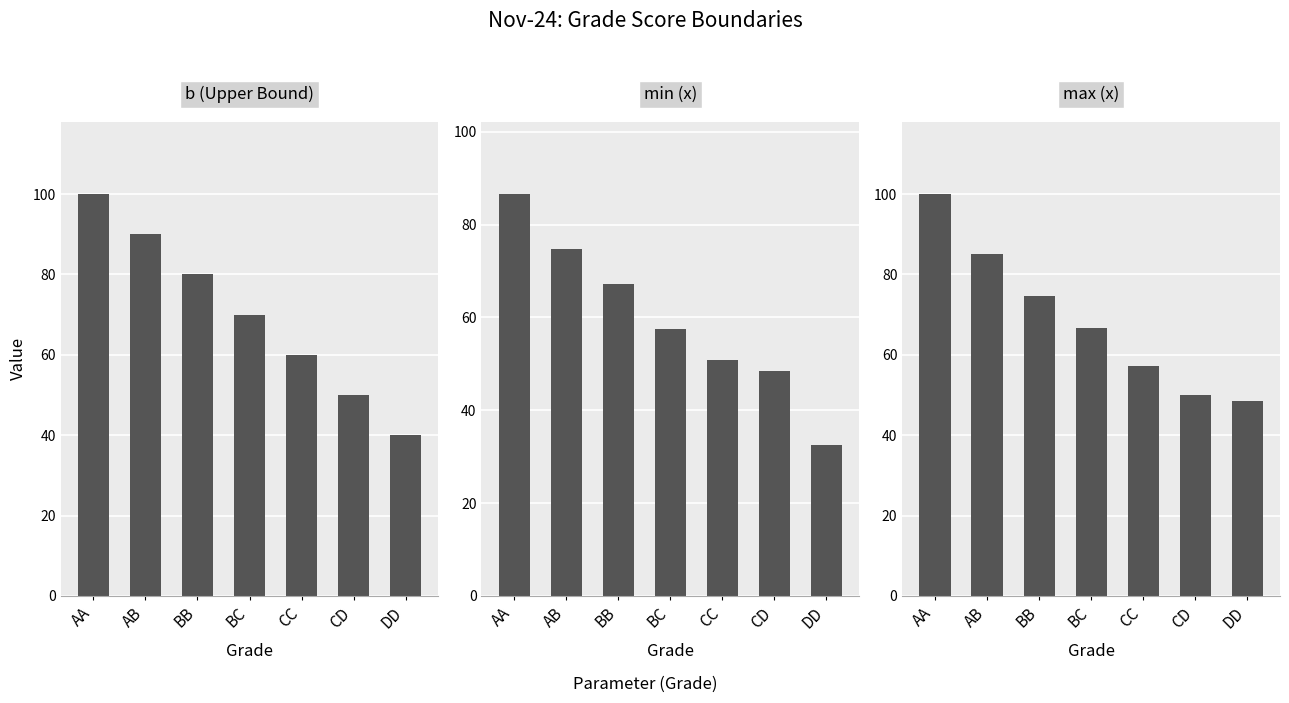

Count the number of data series in this chart.

3